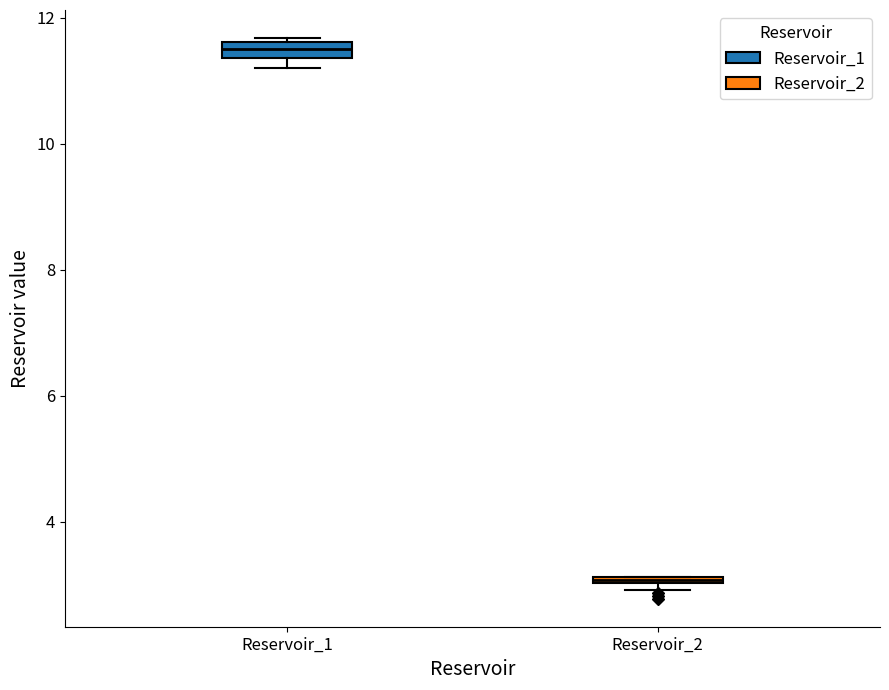

Where is the upper edge of the box for Reservoir_2 on the y-axis? The values are not printed on the chart, so give them approximately, as read against the axis.

3.2